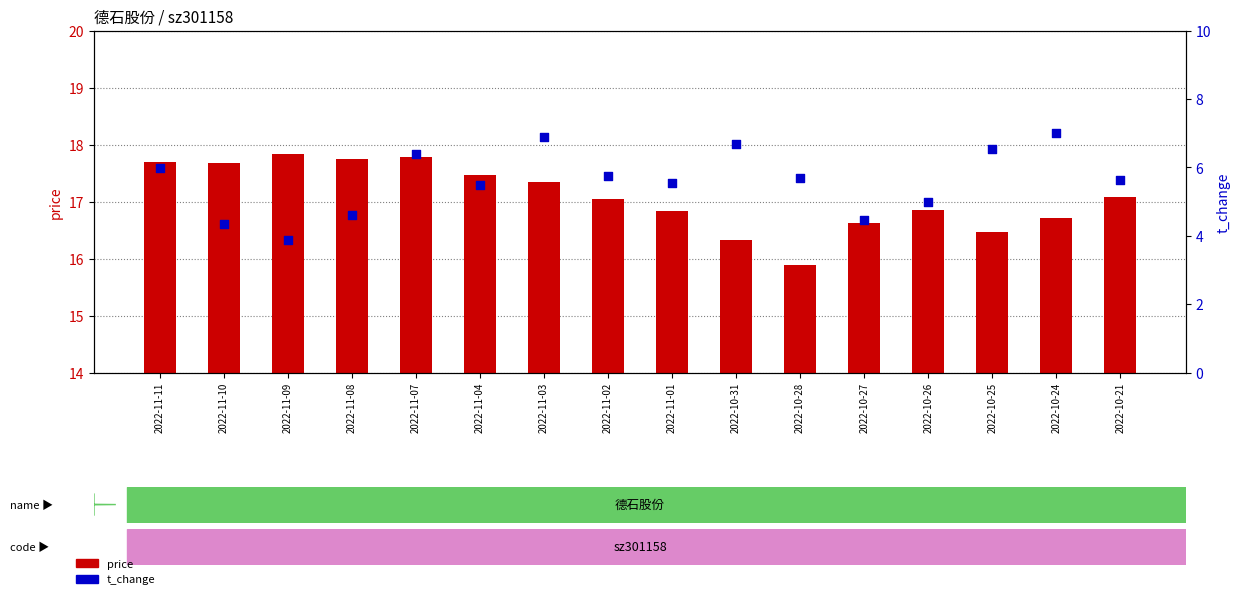

What are all the series names shown in the legend?

price, t_change